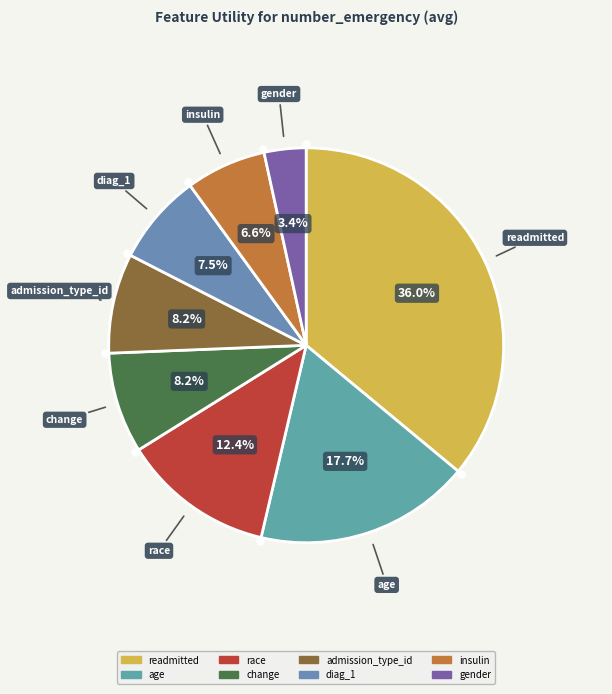

Count the number of slices in the pie.

8